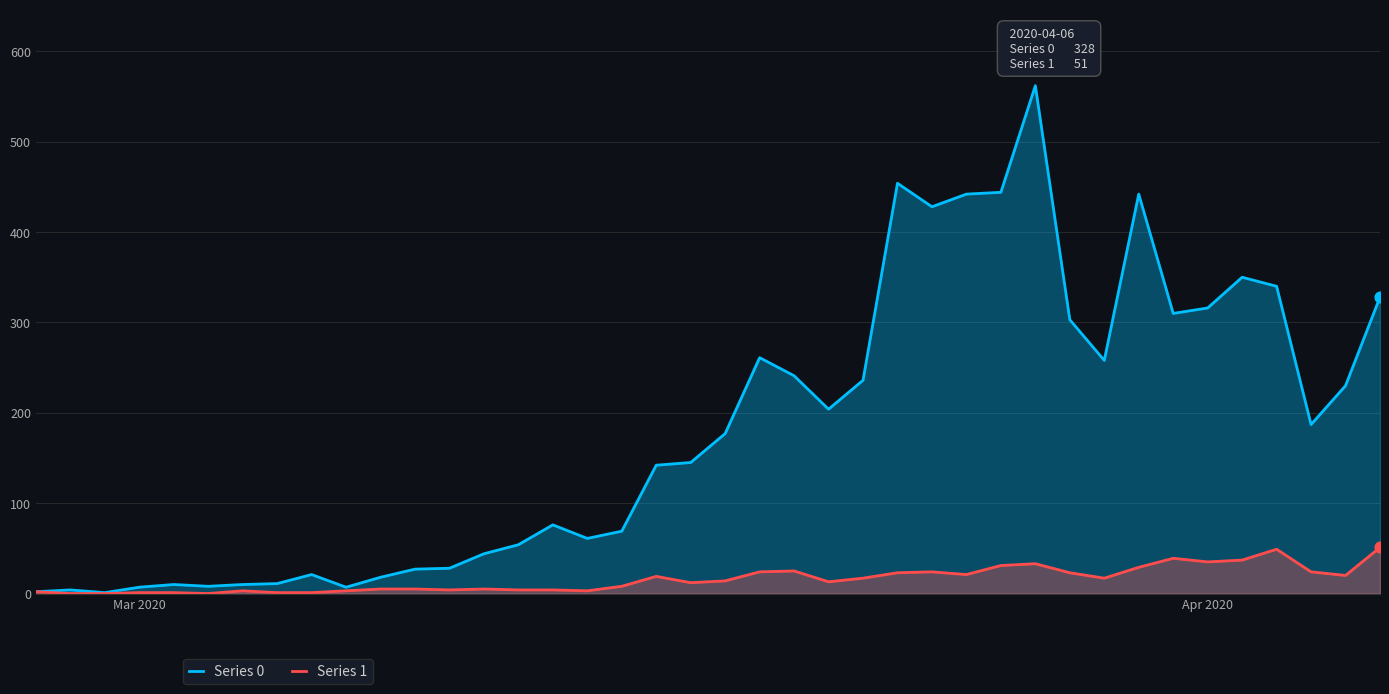

Which series has the largest total across all categories?

Series 0